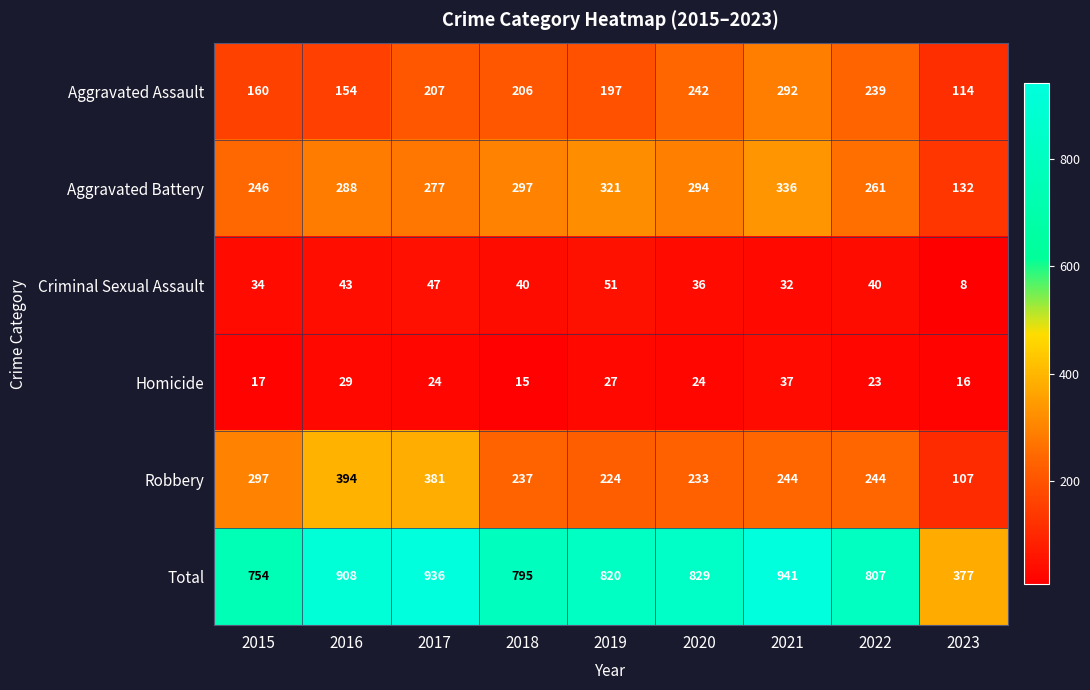

Which label corresponds to the smallest value in the chart?

2023